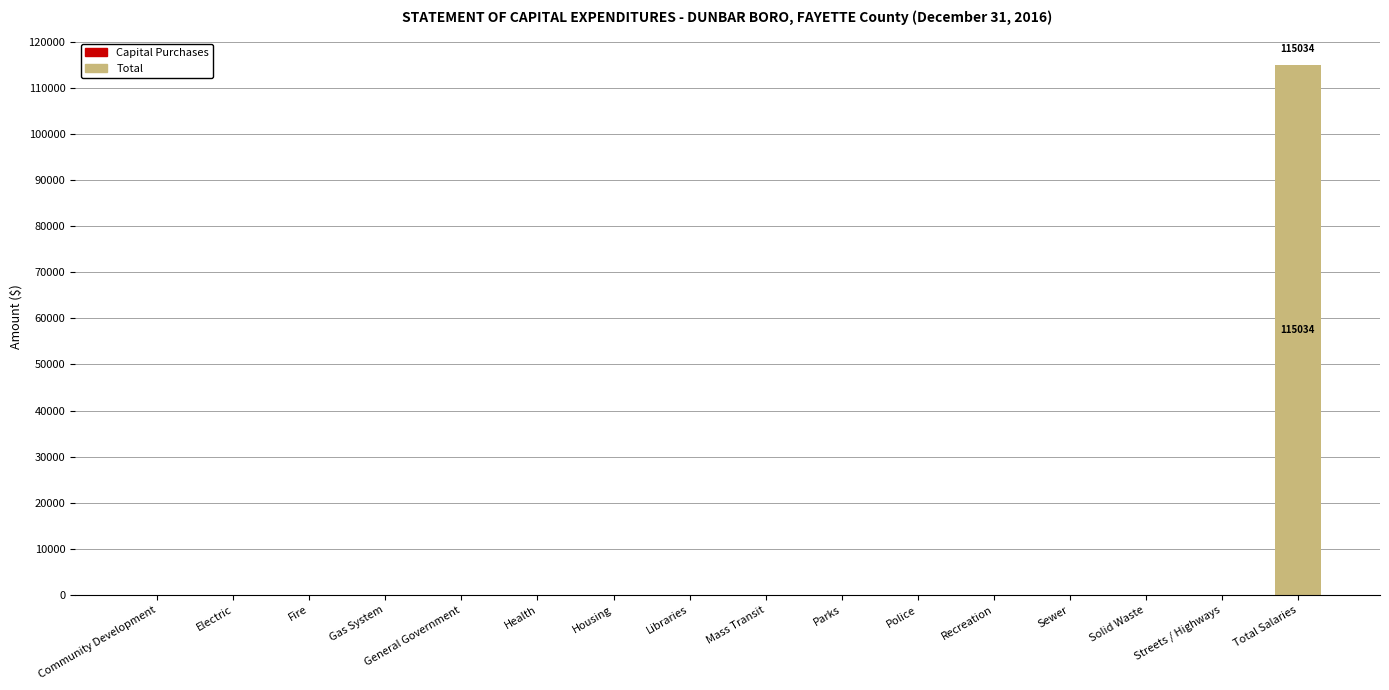

True or false: the data shows -79456 at Recreation.

False